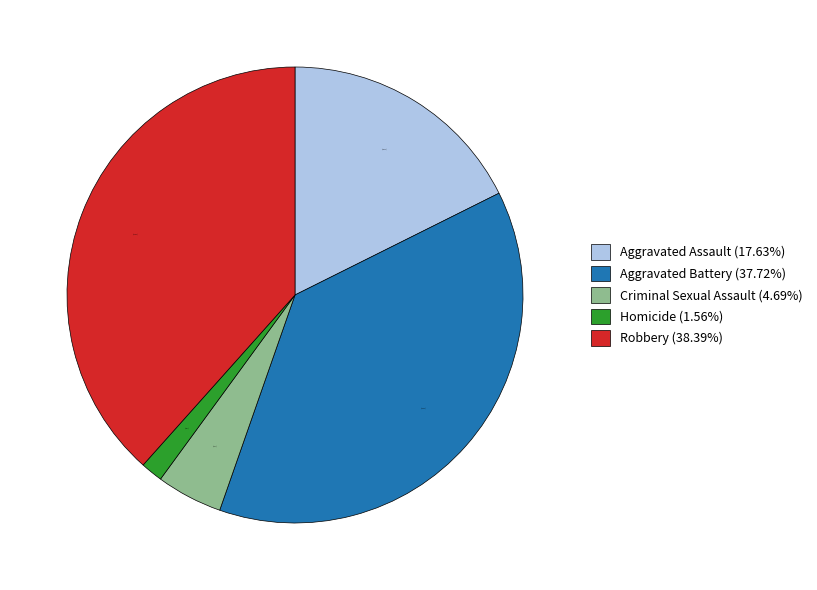

True or false: Homicide accounts for 14% of the total.

False